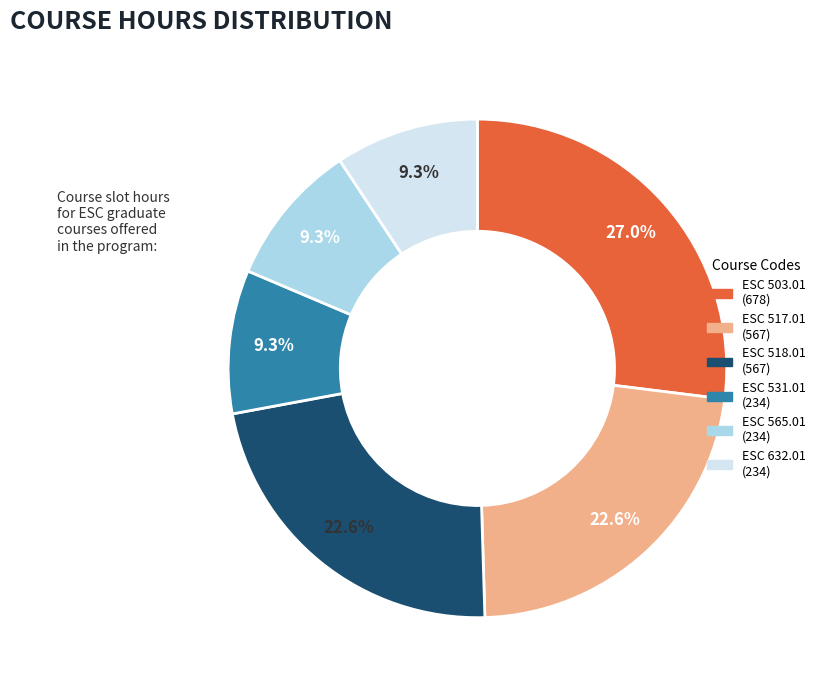

Is there a majority slice in this chart?

No